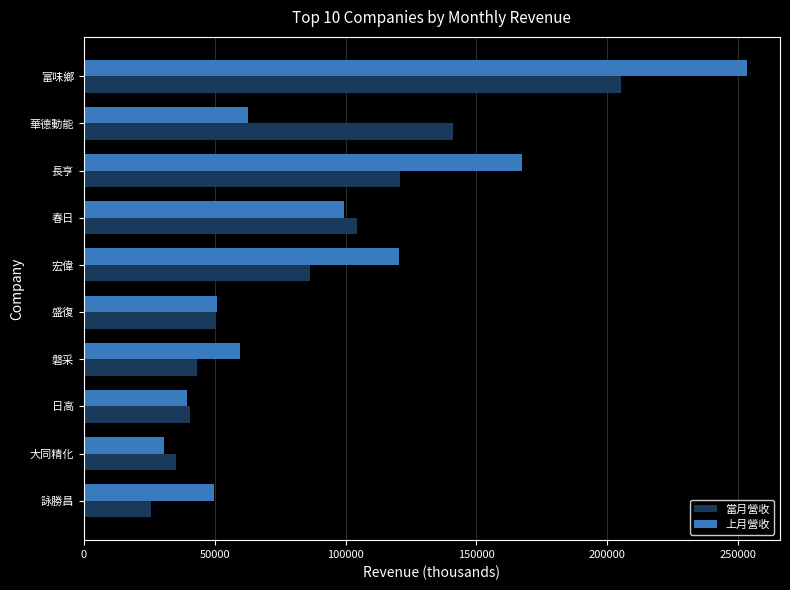

What are all the series names shown in the legend?

當月營收, 上月營收